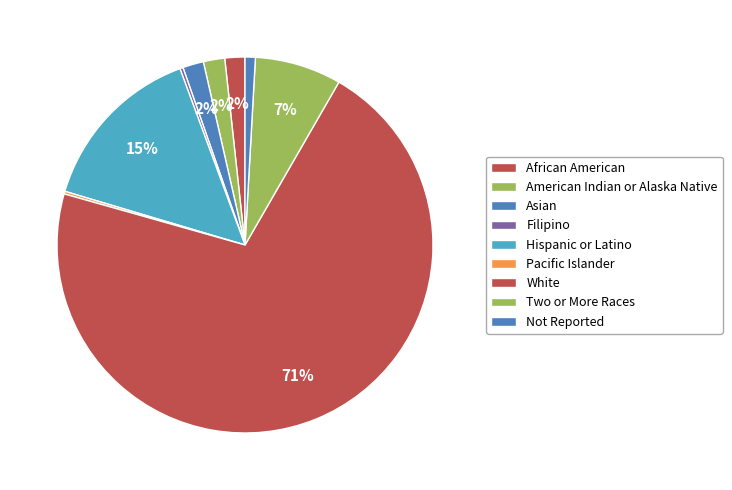

Count the number of slices in the pie.

9